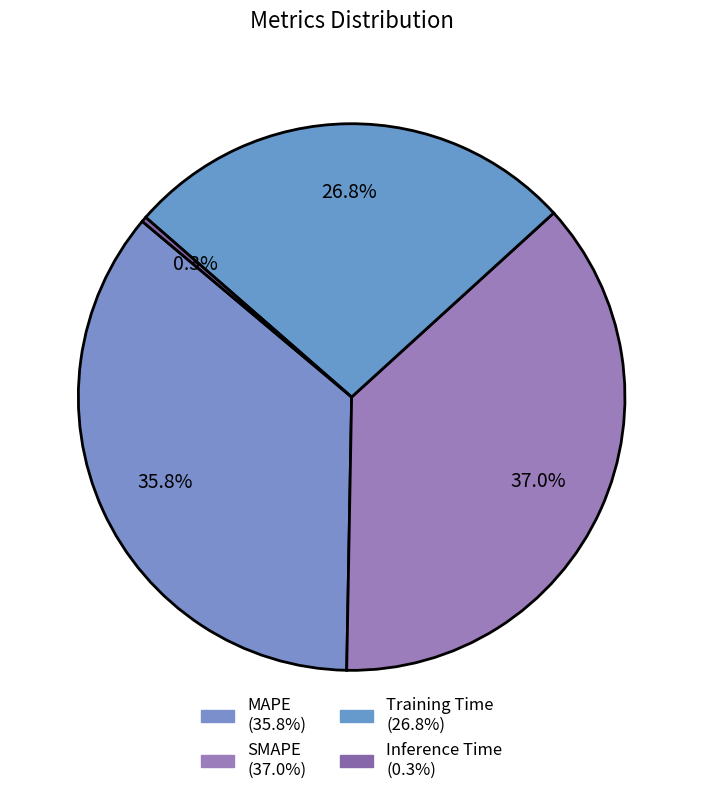

What percentage is the MAPE slice, to the nearest percent?

36%